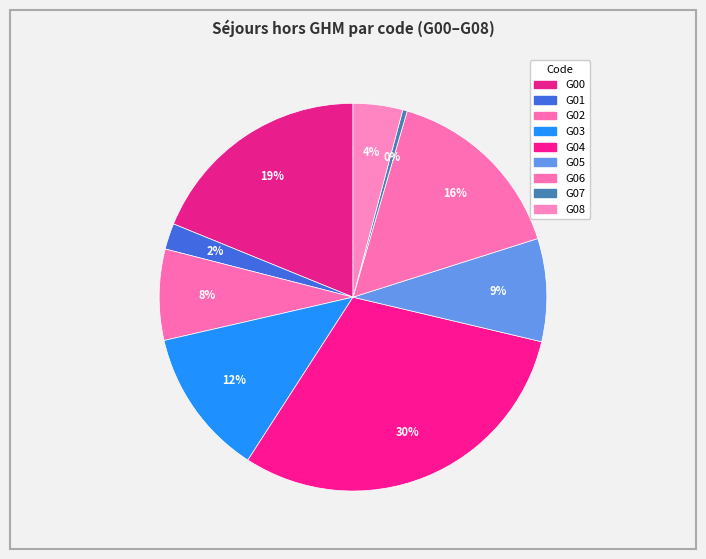

To the nearest percent, what is the average slice percentage?

11%